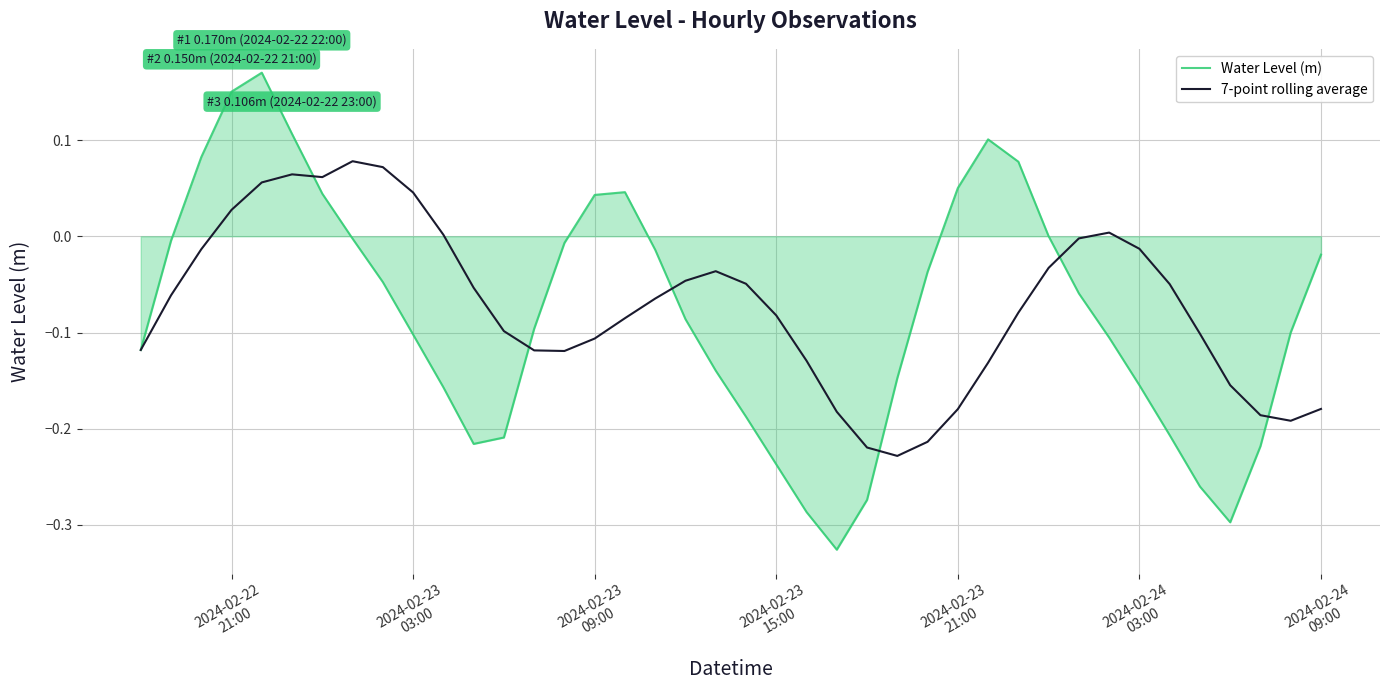

List the series in order of their peak value, lowest first.

7-point rolling average, Water Level (m)